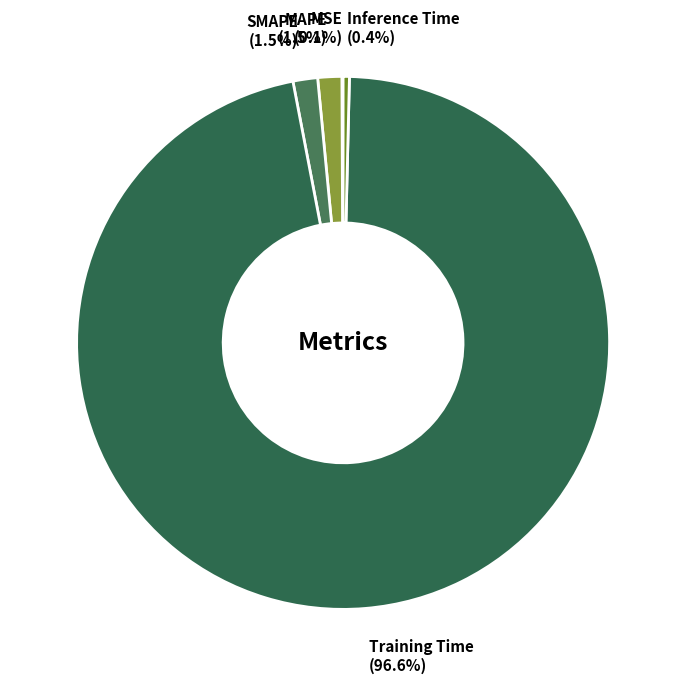

Combined, do SMAPE (1.5%) and Training Time (96.6%) account for over 50%?

Yes